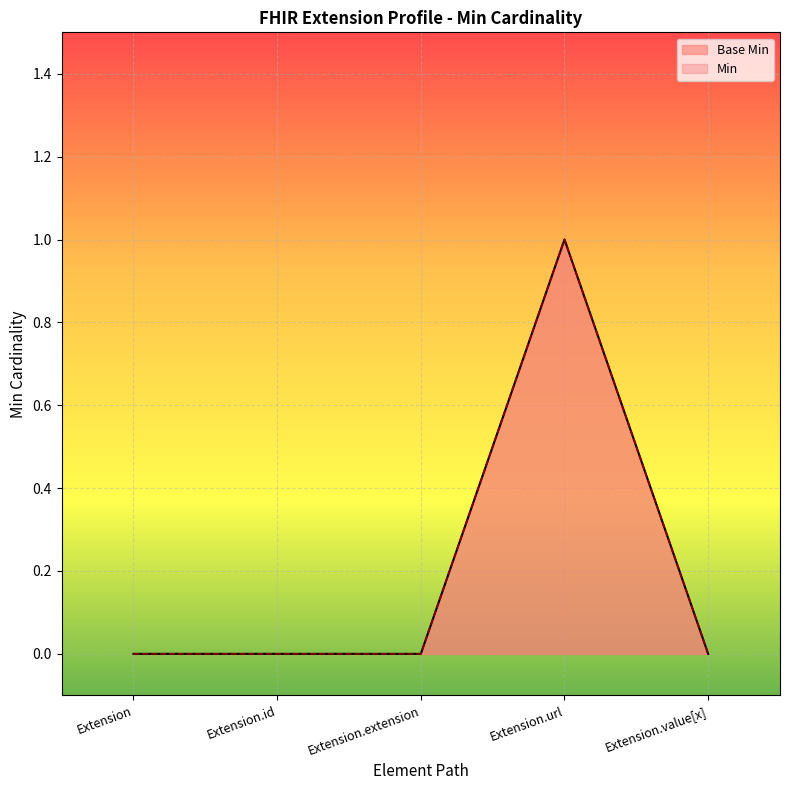

True or false: the data shows 0 at Extension.extension.

True